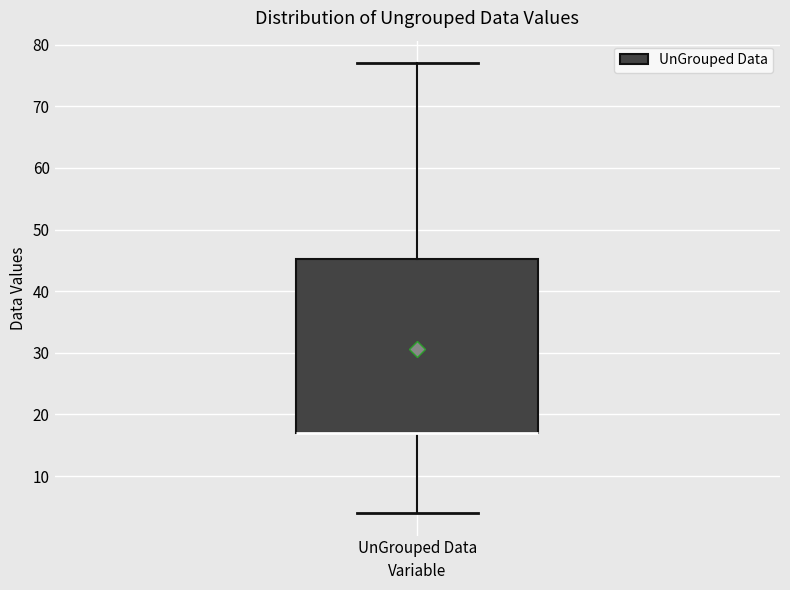

Where does the upper whisker of the box for UnGrouped Data end on the y-axis? The values are not printed on the chart, so give them approximately, as read against the axis.

77